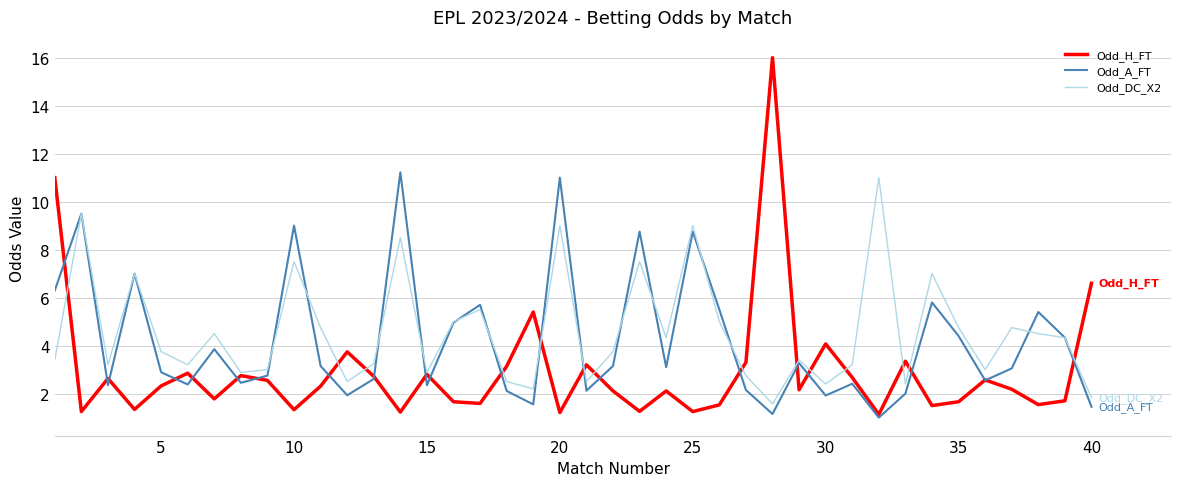

What is the maximum value for Odd_DC_X2?

11.0